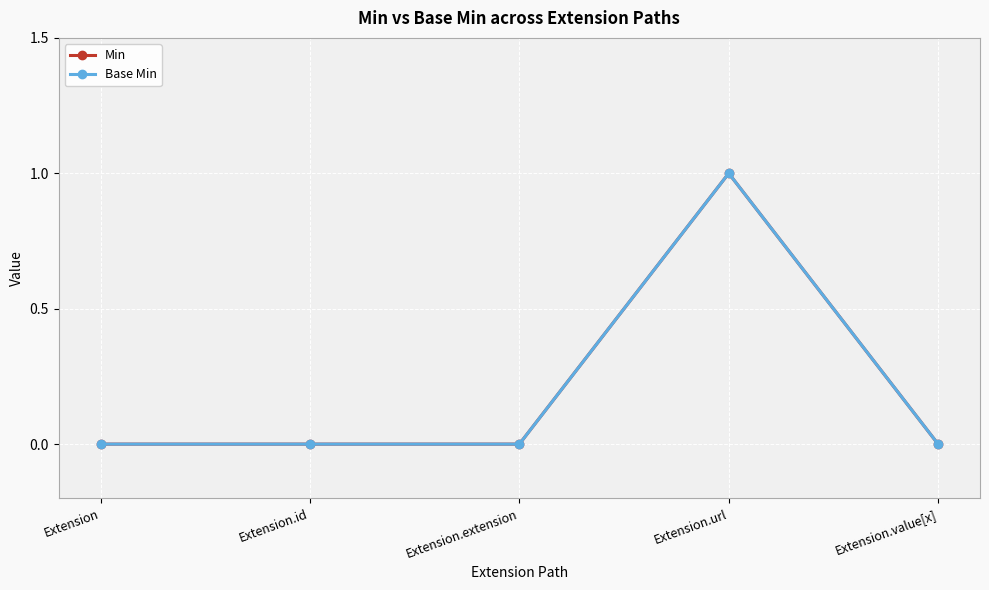

The value of Min at Extension.value[x] is -1. True or false?

False